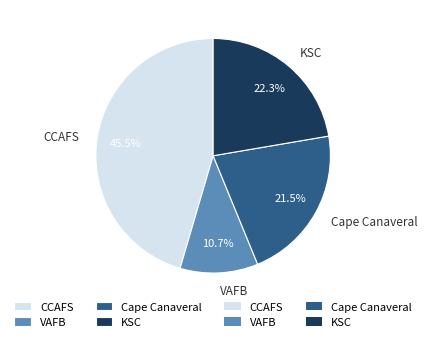

Does VAFB represent more than half of the total?

No